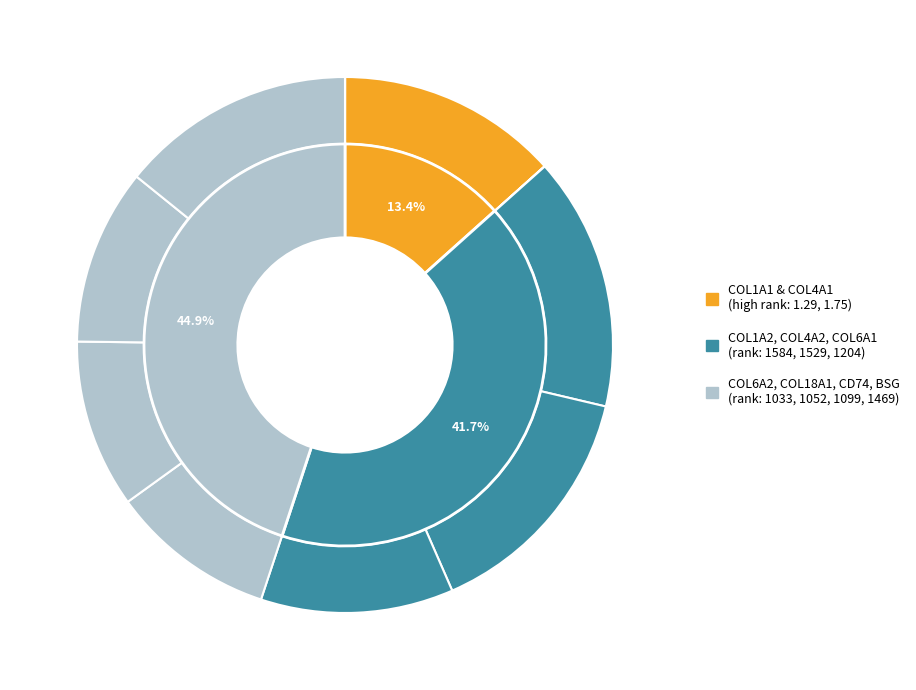

Approximately how many times larger is the value at CD74_APP compared to COL18A1_integrin_a1b1?

1.0